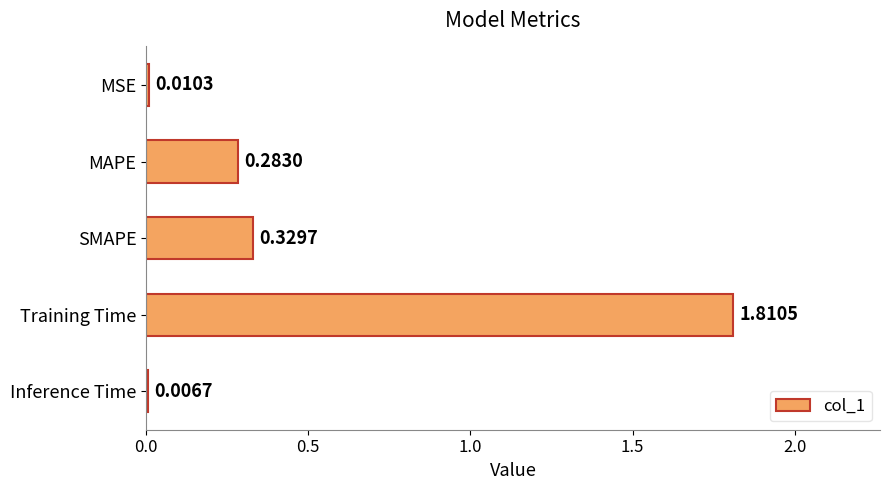

What is the sum of the values at Training Time and SMAPE?

2.1